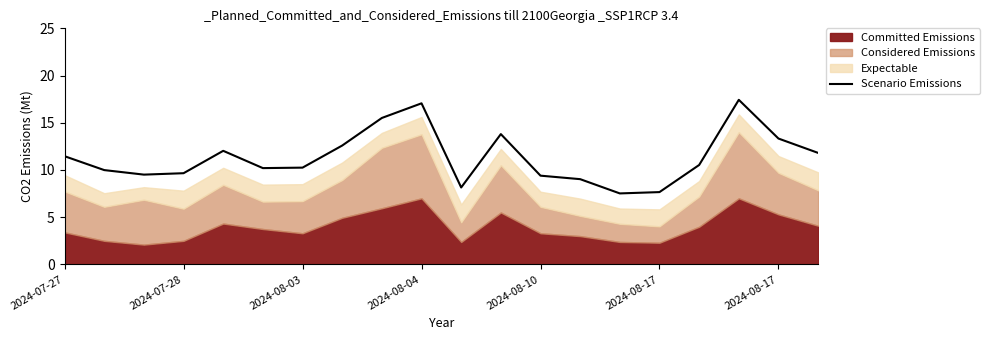

What is the difference between the maximum and minimum values?

9.9